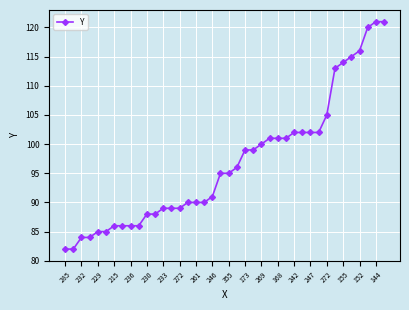

What is the value of the 19th point from the left?

91